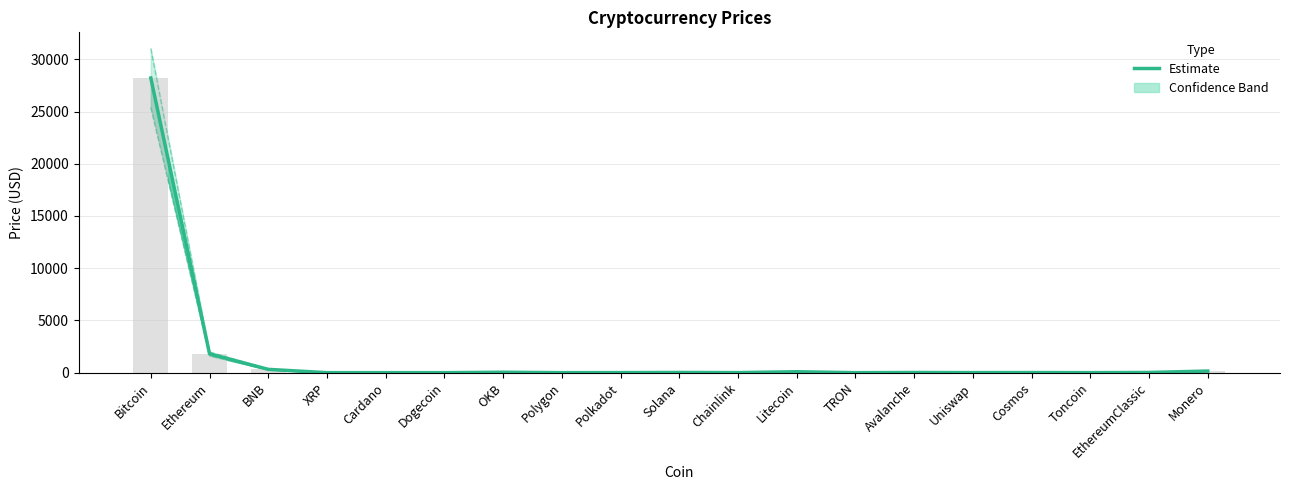

Reading right to left, what are all the values shown in this chart?

Monero=155.6	EthereumClassic=20.5	Toncoin=2.1	Cosmos=11.2	Uniswap=5.9	Avalanche=17.3	TRON=0.1	Litecoin=89.7	Chainlink=7.4	Solana=20.6	Polkadot=6.2	Polygon=1.1	OKB=42.0	Dogecoin=0.1	Cardano=0.4	XRP=0.5	BNB=317.4	Ethereum=1805.7	Bitcoin=28207.4